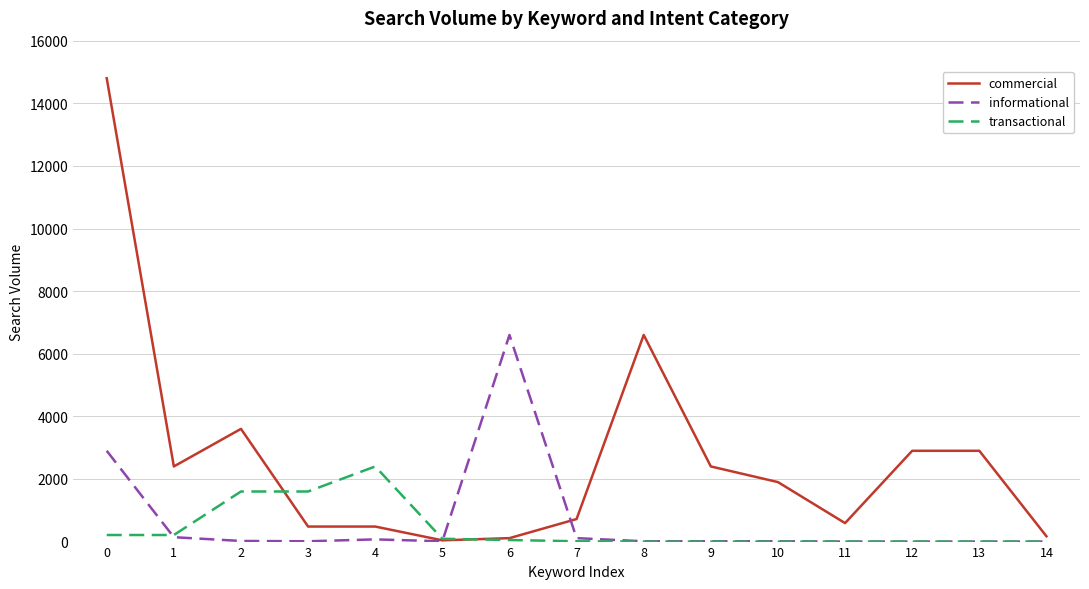

Between 1 and 6, which series saw the biggest shift?

informational